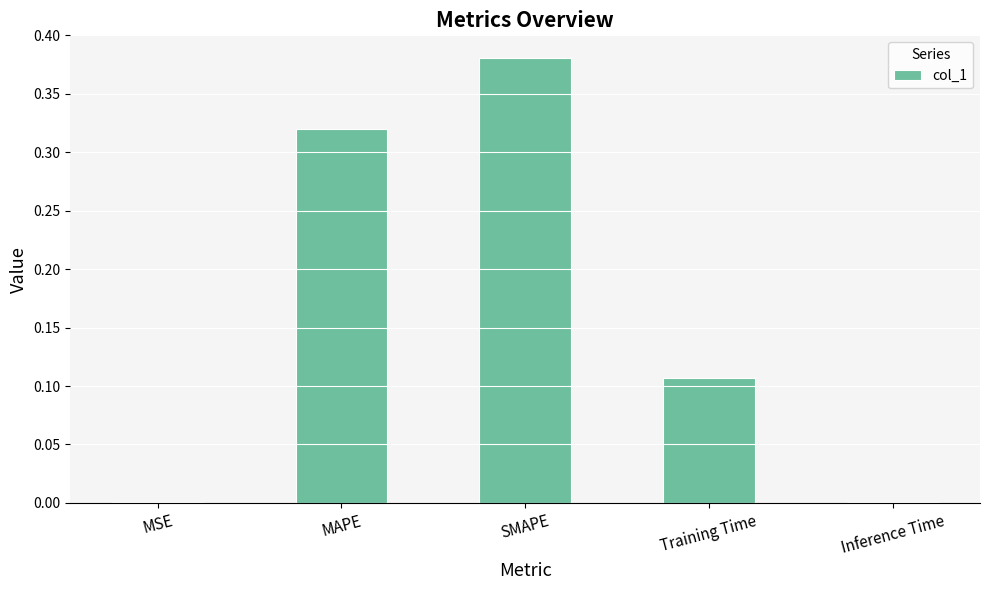

What is the average value?

0.2